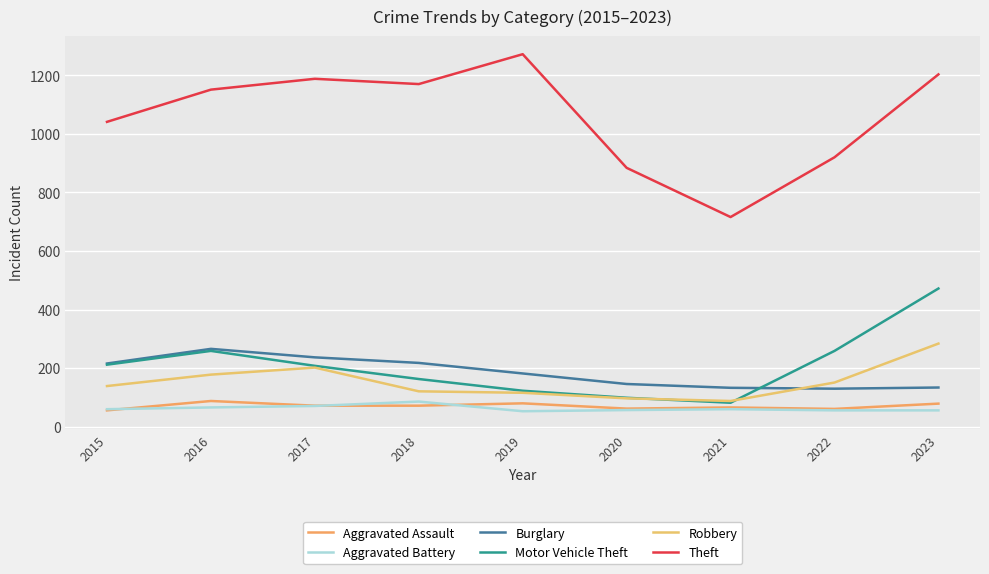

True or false: Aggravated Battery and Motor Vehicle Theft cross at least once.

False